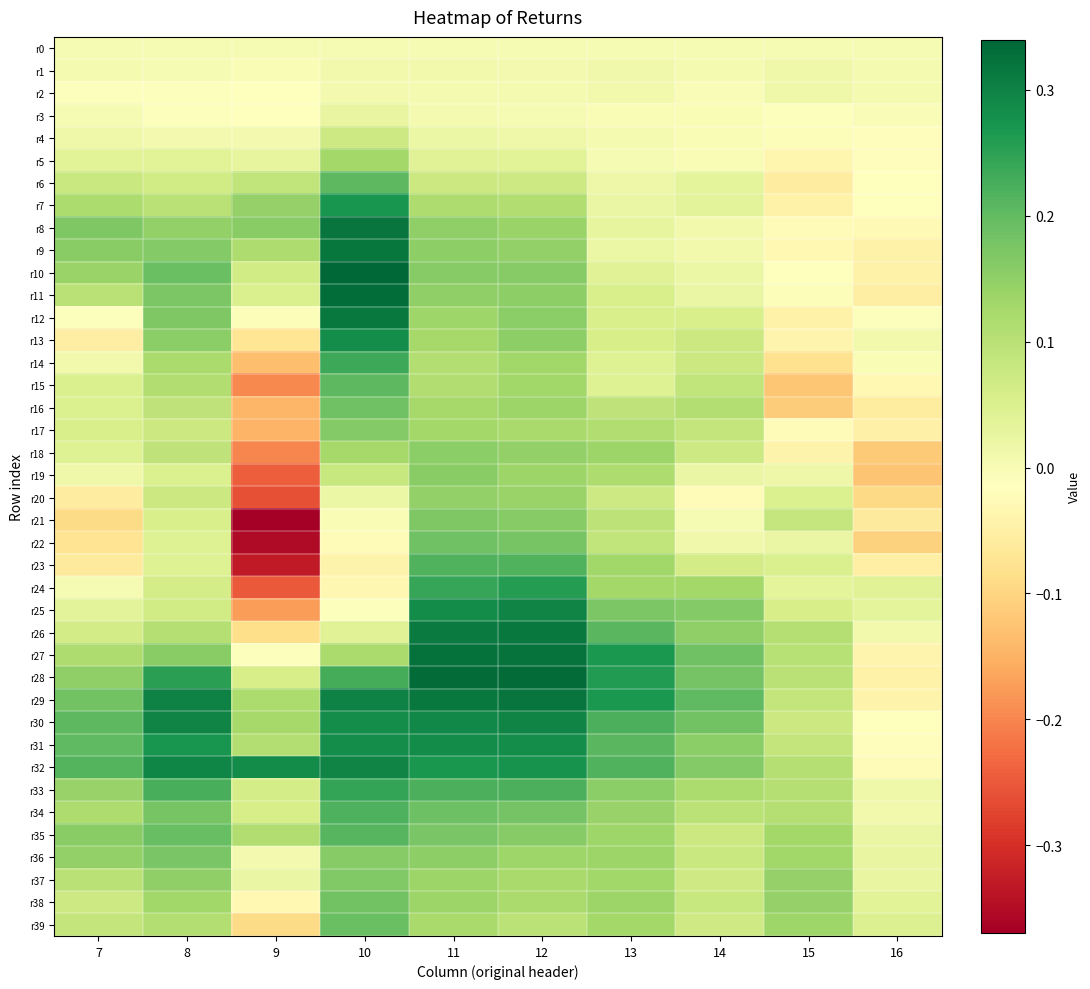

What is the maximum value shown in the chart?

0.3